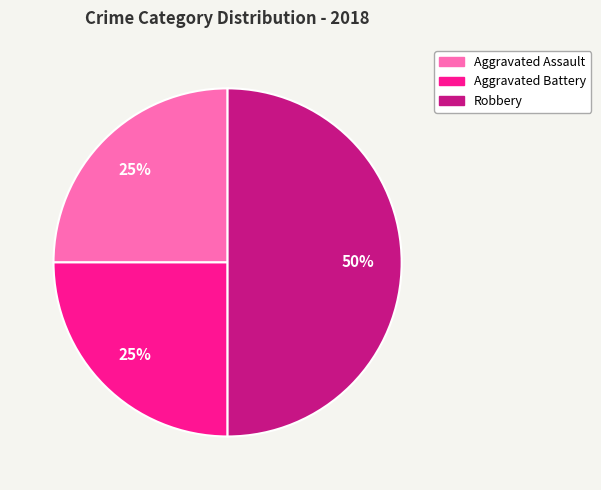

Count the number of slices in the pie.

3